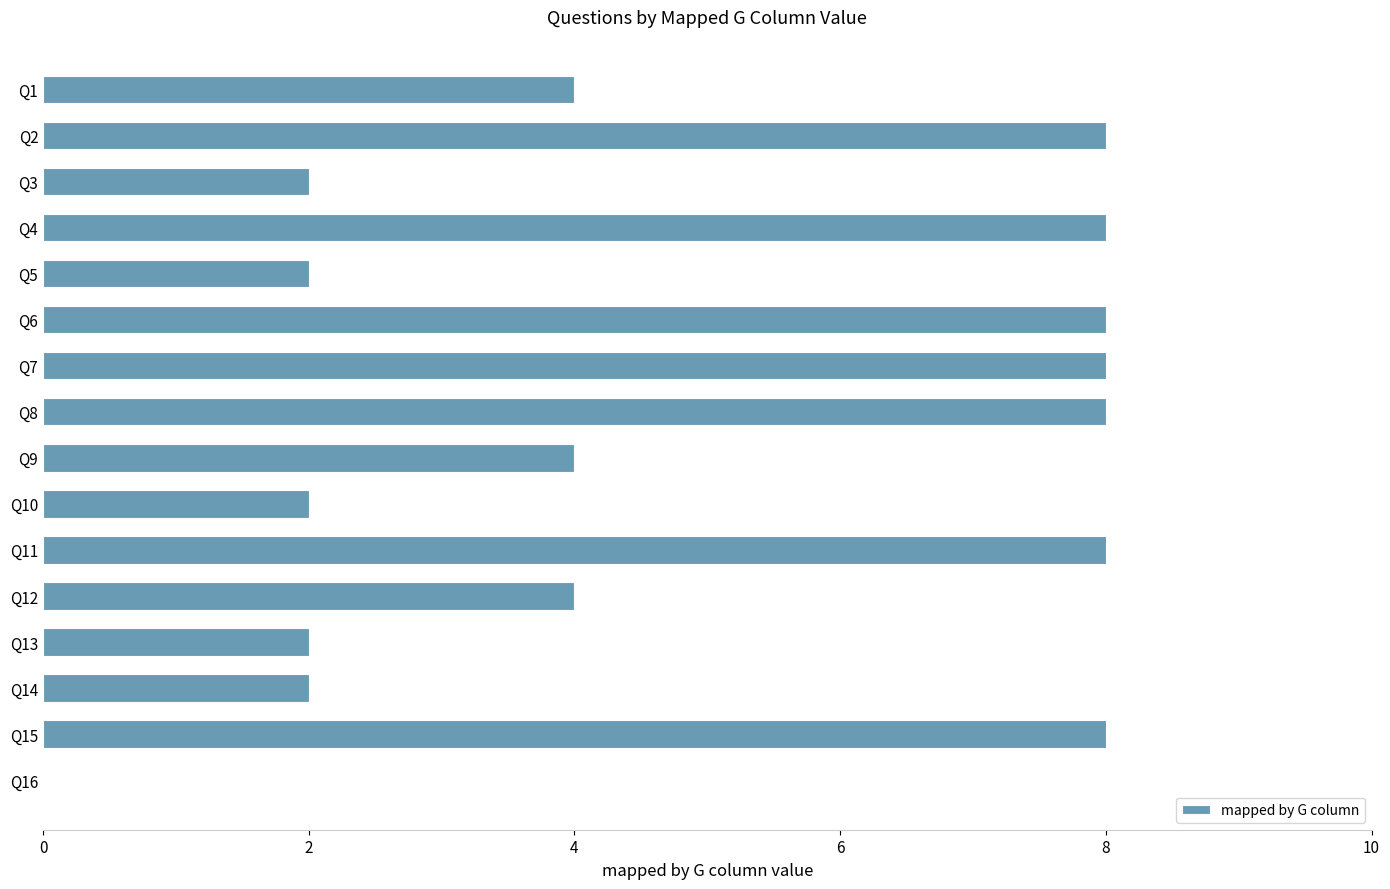

The value at Q4 is 12. True or false?

False